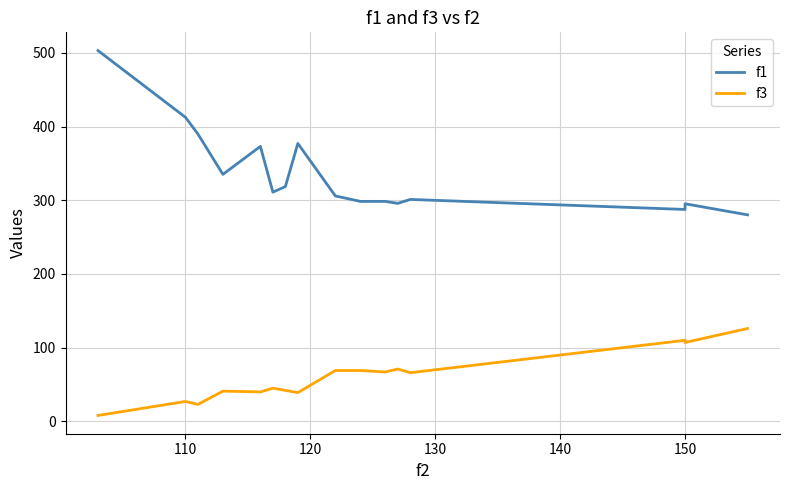

Is it true that f1 equals 312.6 at 100?

False